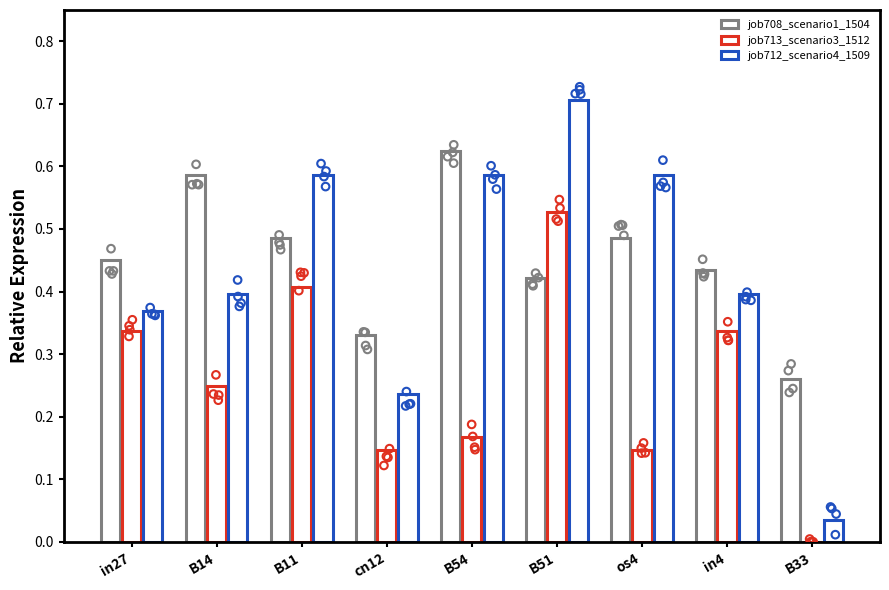

What is the total value across all series at B54?

1.4